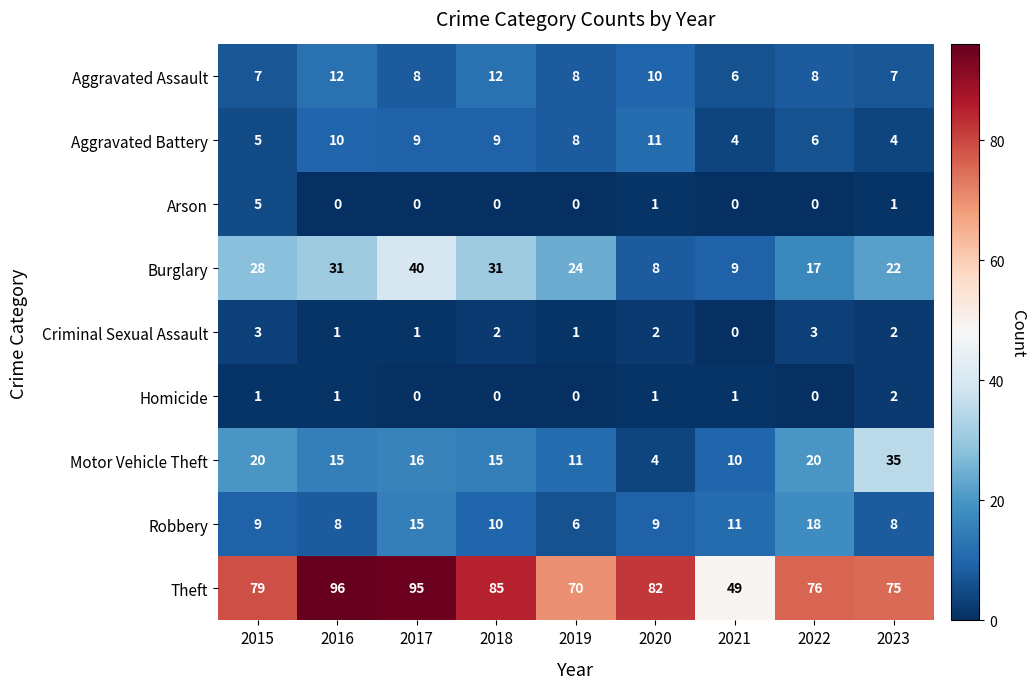

At which category is the sum across all series the highest?

2017